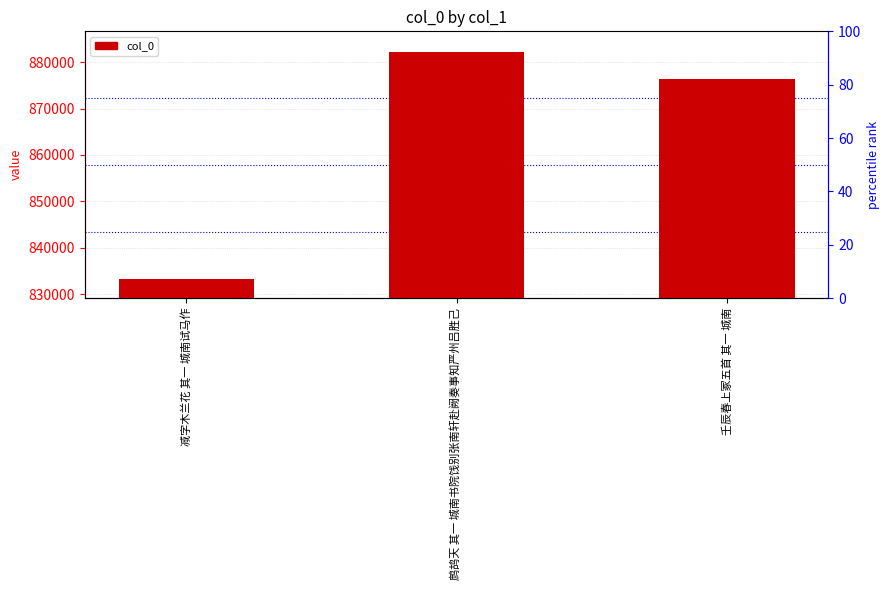

What is the approximate value at 壬辰春上冢五首 其一 城南?

876320